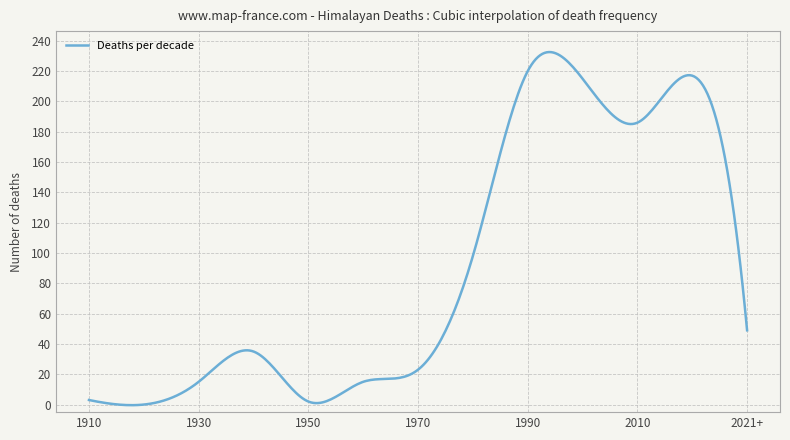

What is the difference between the maximum and minimum values?

233.0